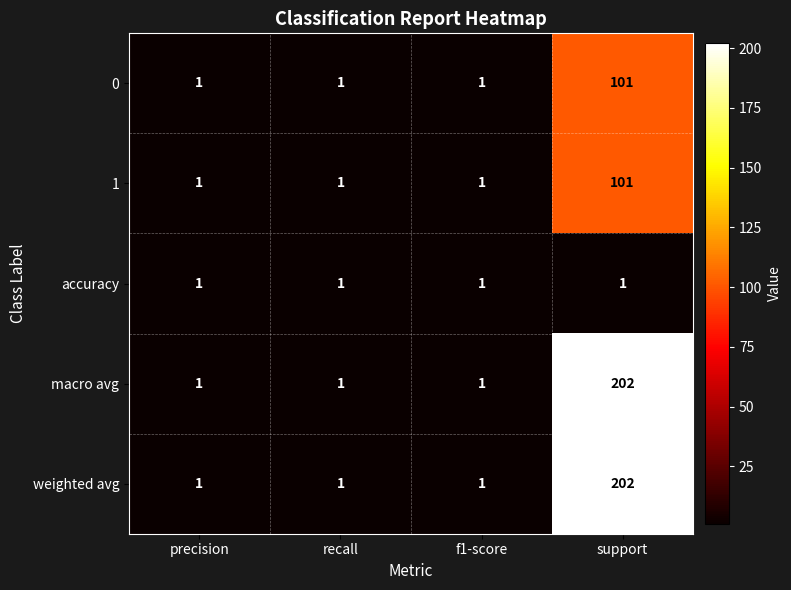

What is the total value across all series at support?

607